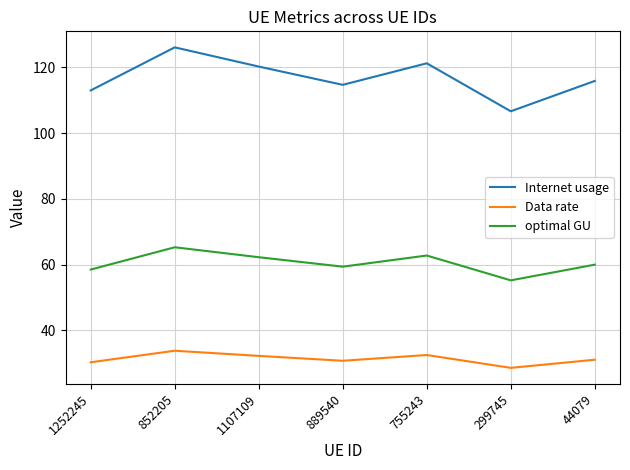

Which series has the largest total across all categories?

Internet usage